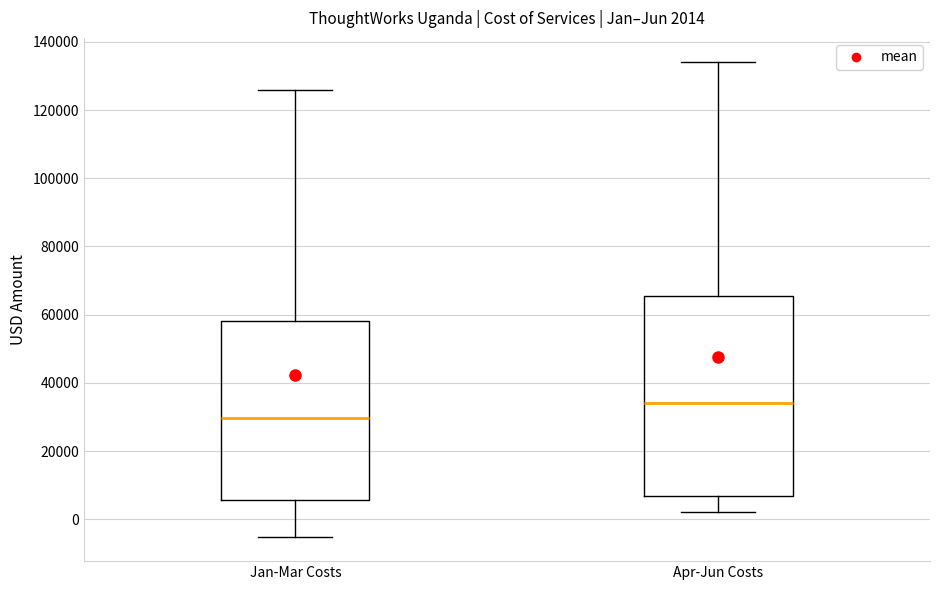

Which box has the lowest median line?

Jan-Mar Costs